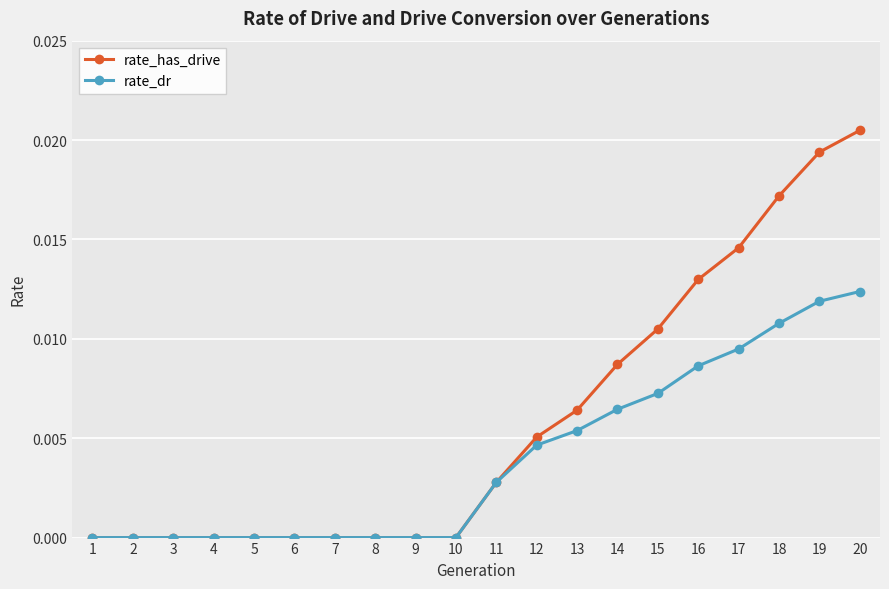

Which series has the largest total across all categories?

rate_has_drive